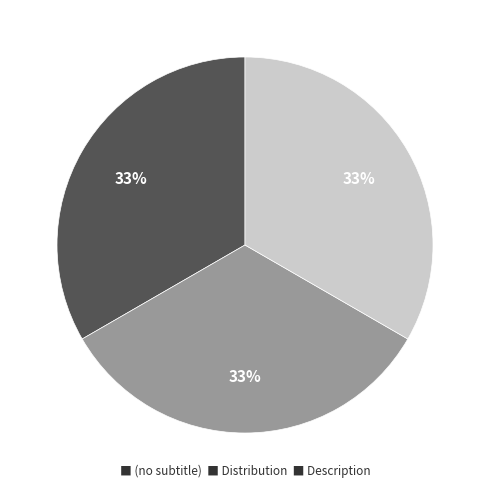

Does any single category account for the majority?

No